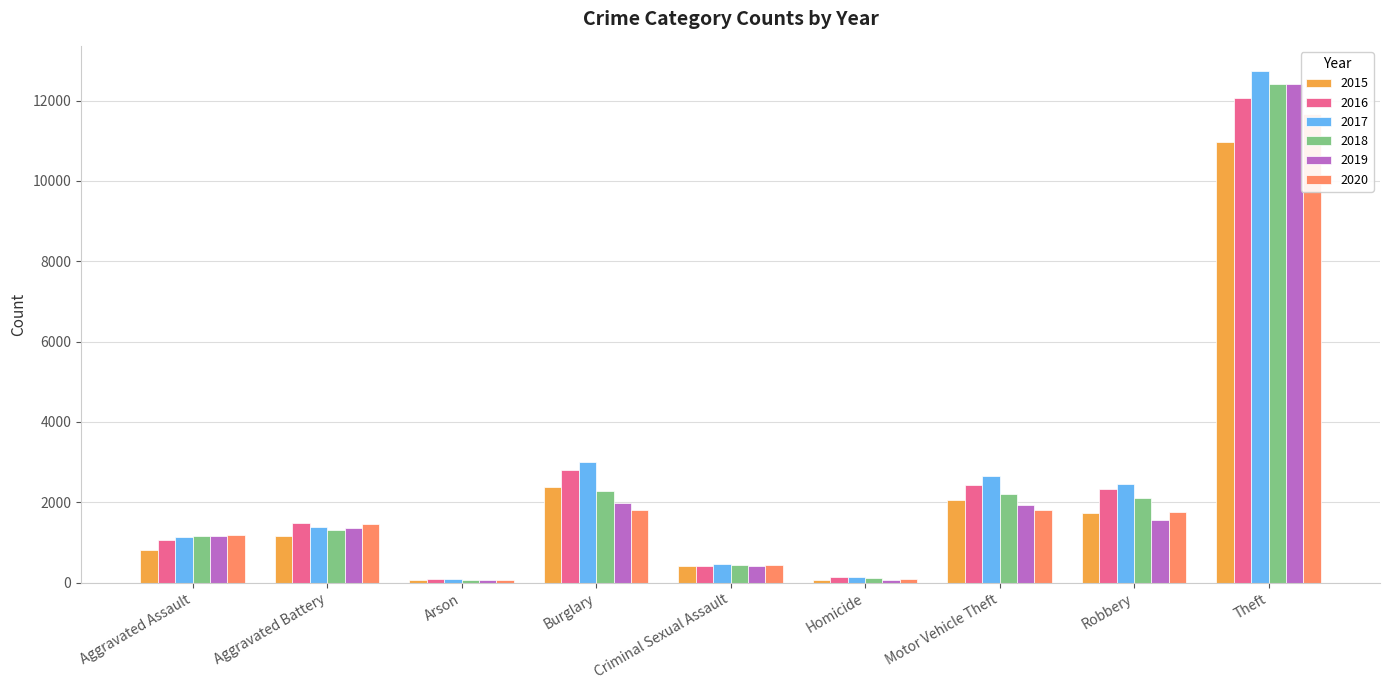

True or false: 2016 has a value of 12068 at Theft.

True